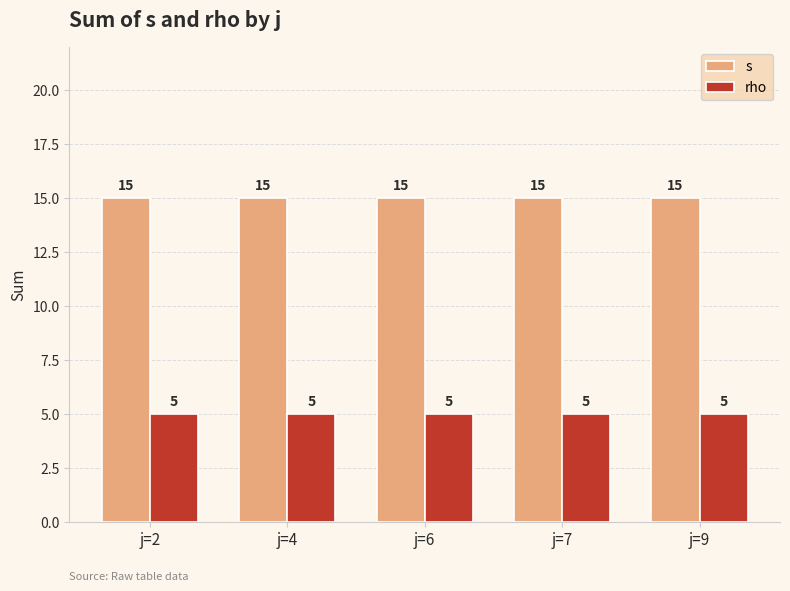

Which series has the largest total across all categories?

s